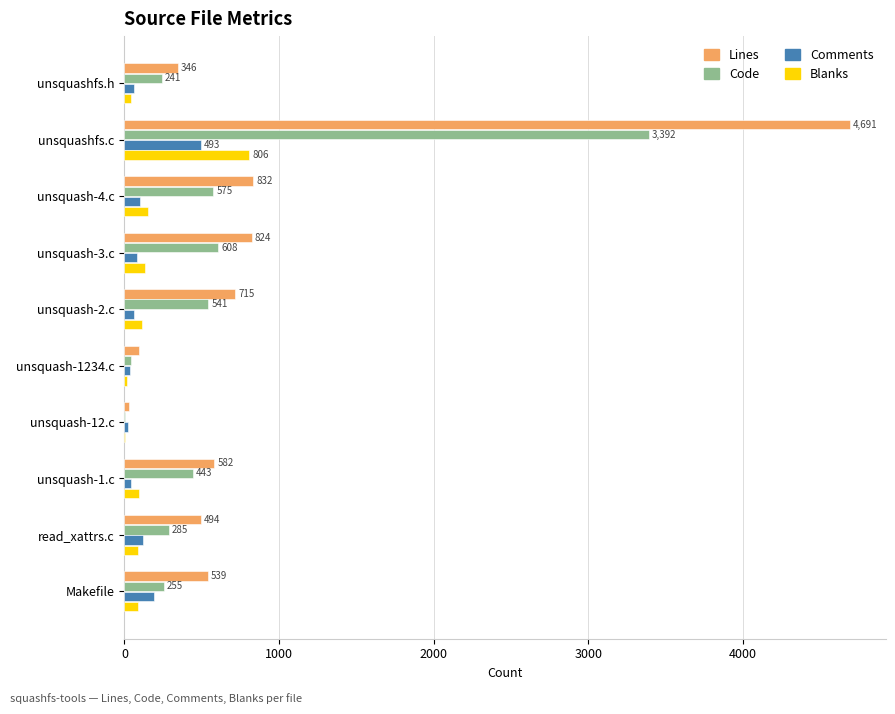

Which category has the highest value across all series?

unsquashfs.c